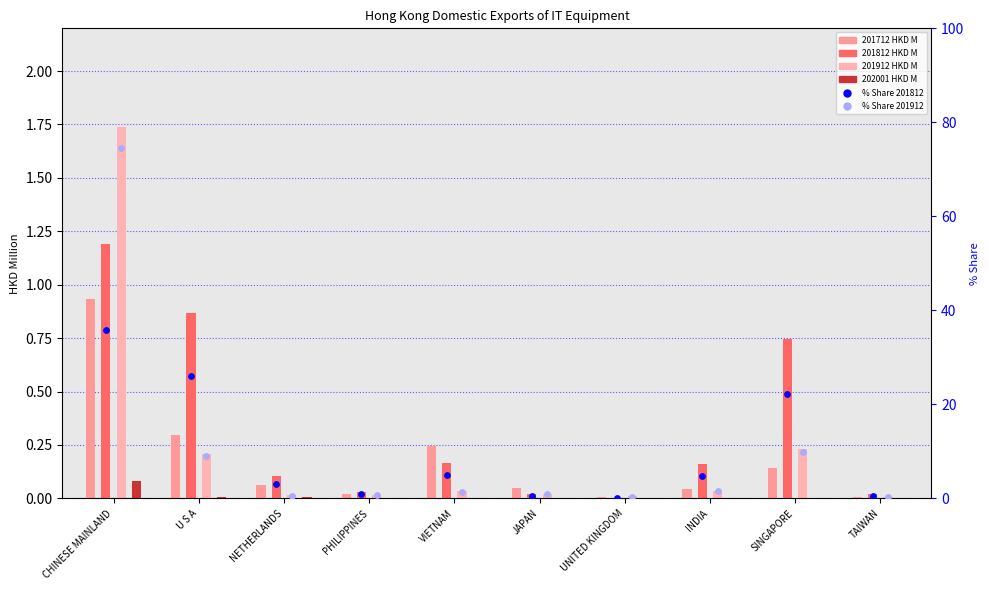

Which series has the largest total across all categories?

% Share 201912